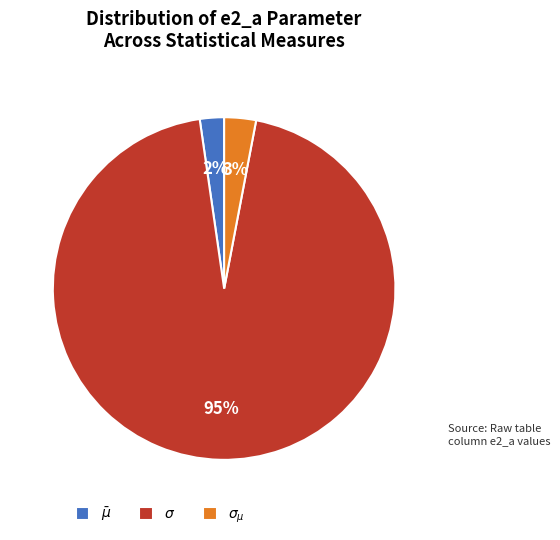

Do $\sigma_{\mu}$ and $\bar\mu$ together represent more than half of the pie?

No